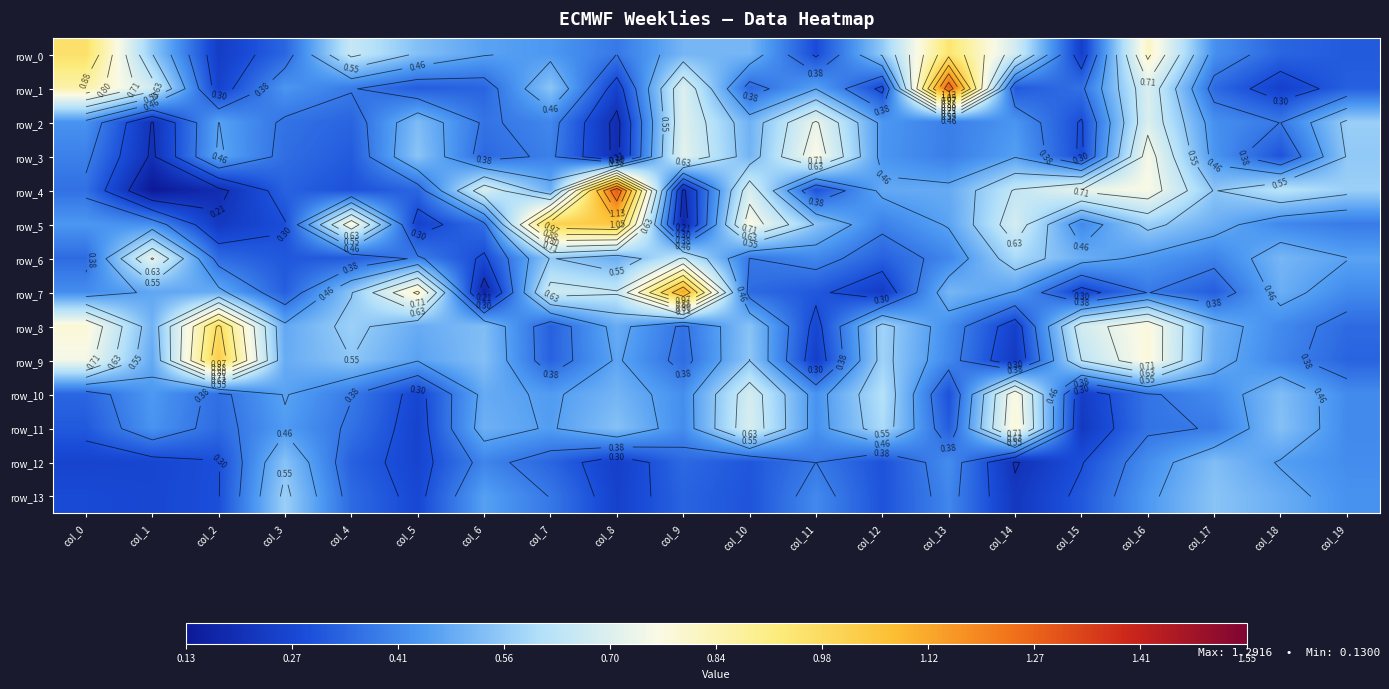

Which category has the highest value in the row_2 series?

col_11